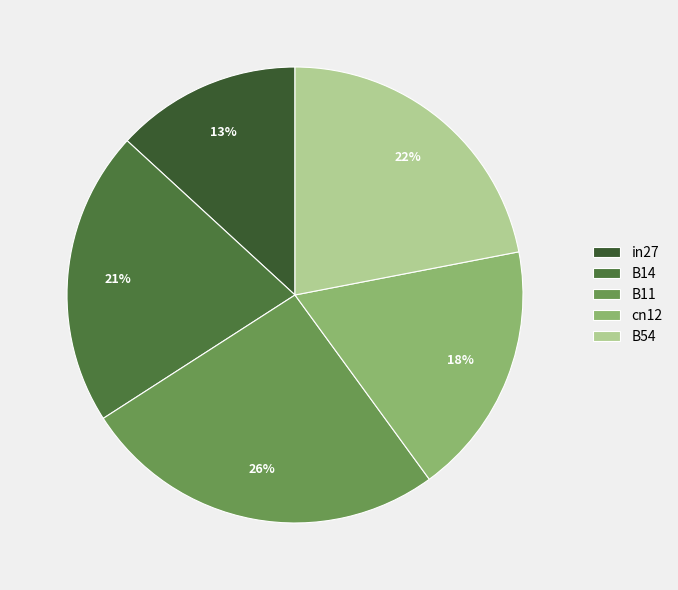

To the nearest percent, what percentage of the pie is B14?

21%